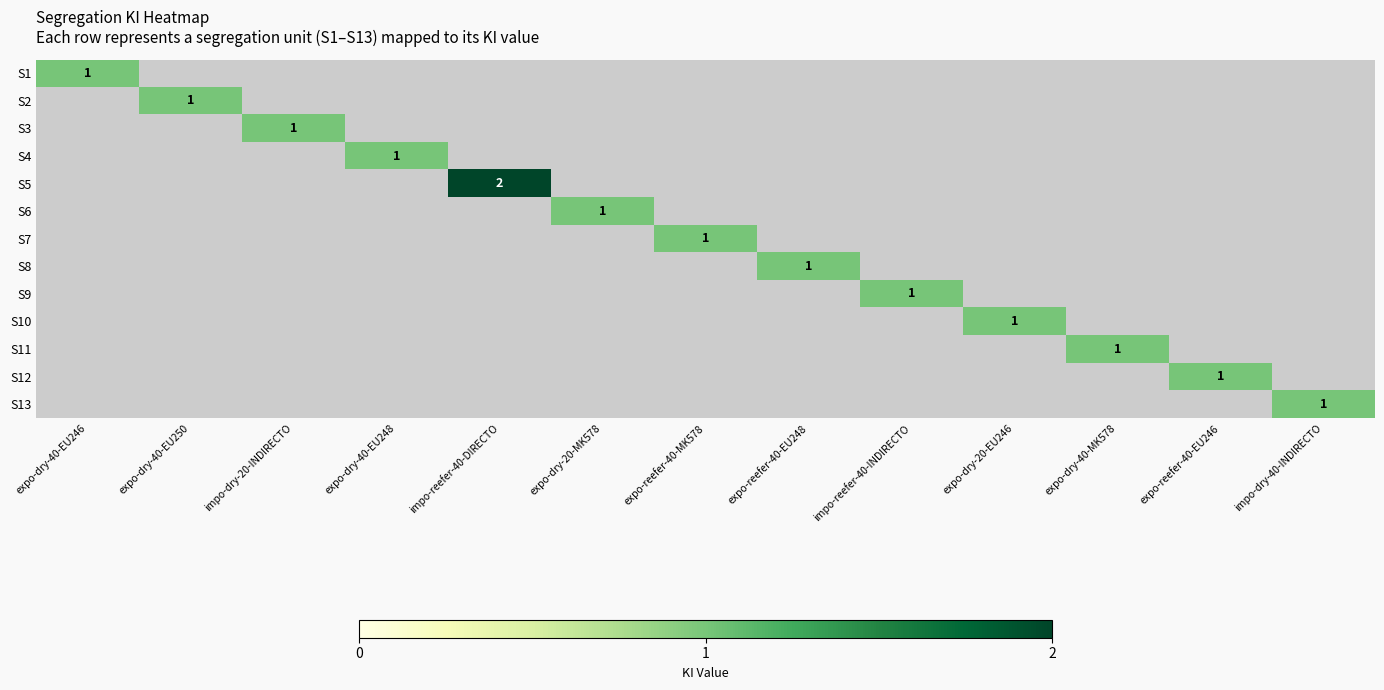

The S12 series shows 2 at expo-reefer-40-EU246. True or false?

False